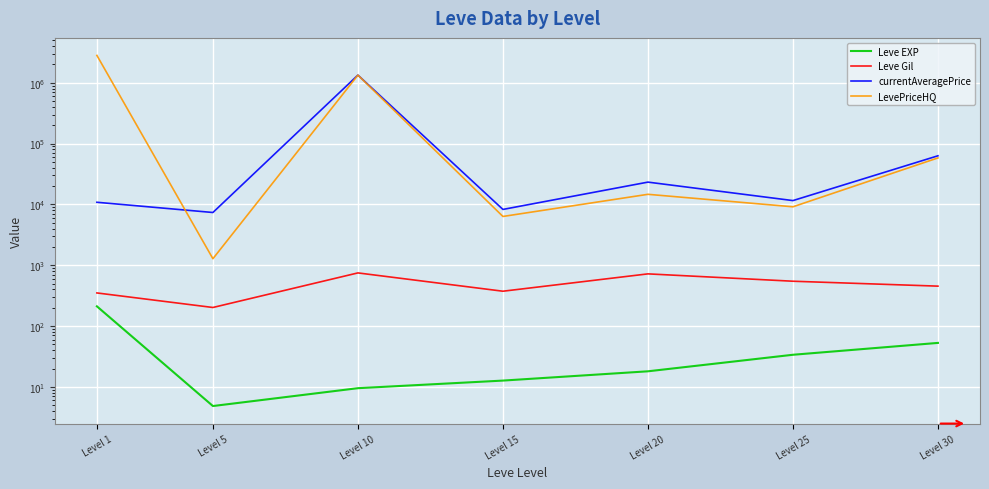

Which series has the largest total across all categories?

LevePriceHQ